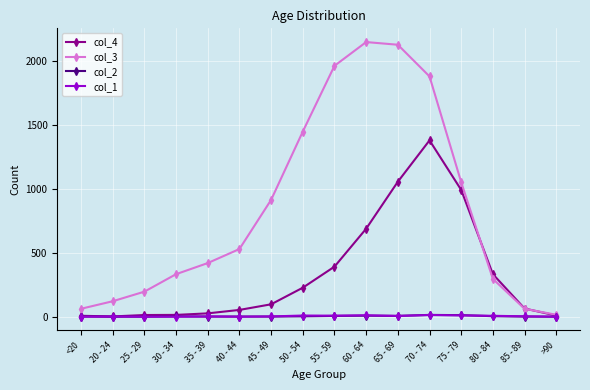

True or false: col_1 has more than 1 points higher than both neighbors.

True